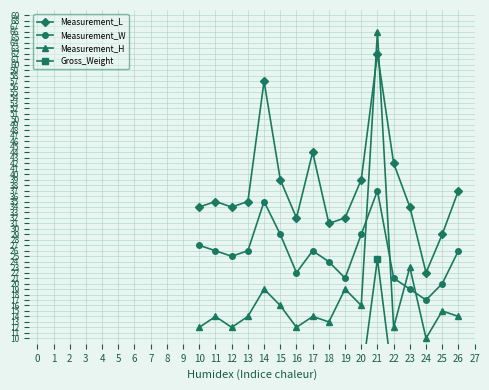

The Measurement_L series shows 47 at 25. True or false?

False